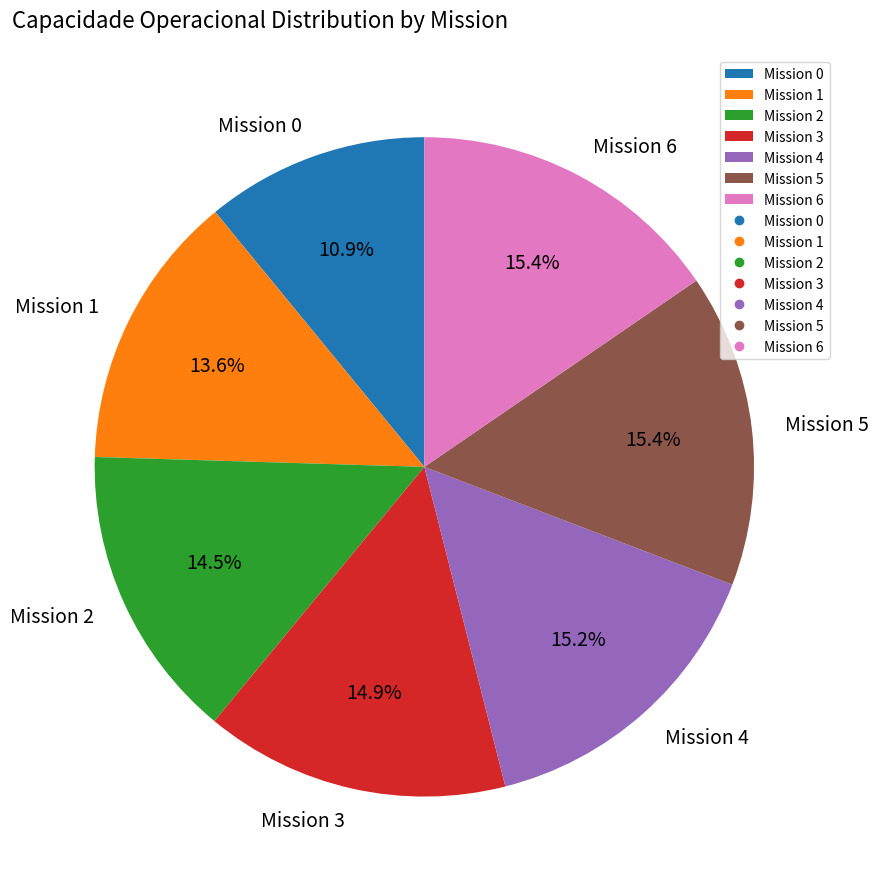

Between Mission 0 and Mission 3, which is larger?

Mission 3